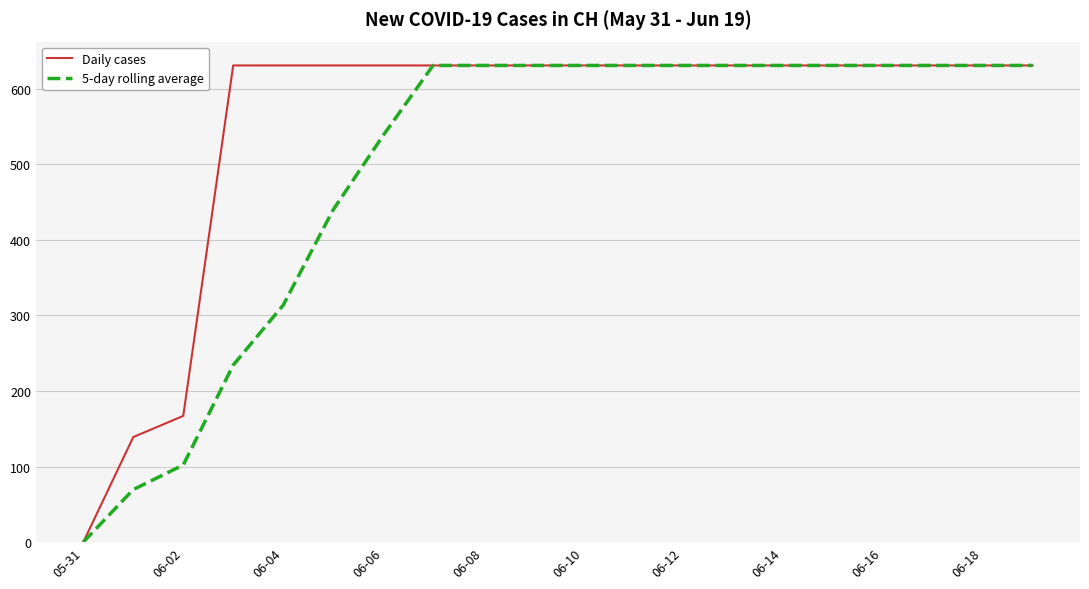

Rank the series by their average value, from lowest to highest.

5-day rolling average, Daily cases